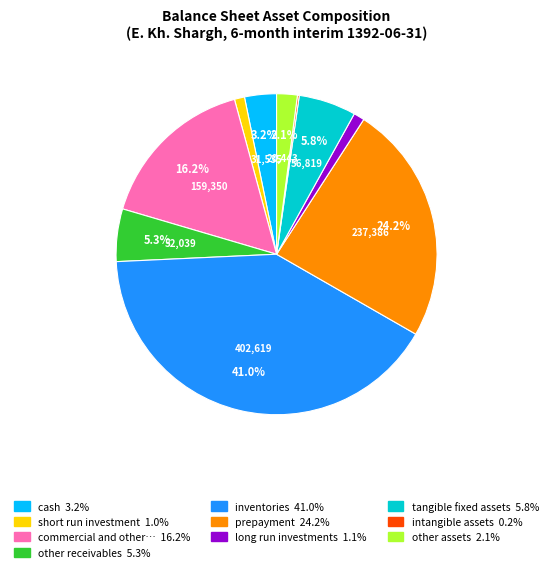

Is there any slice that represents more than half of the pie?

No